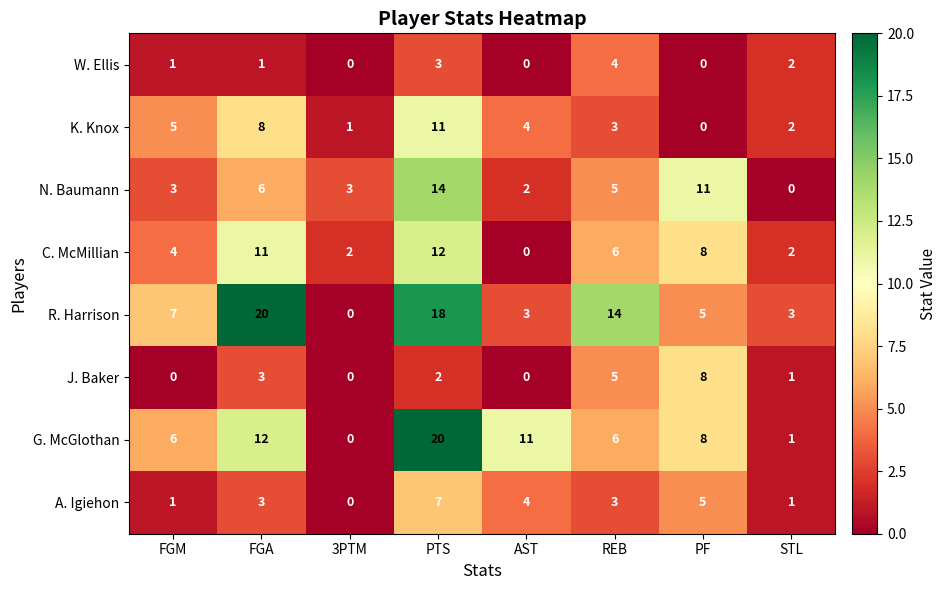

At PTS, list the series in order from smallest to largest.

J. Baker, W. Ellis, A. Igiehon, K. Knox, C. McMillian, N. Baumann, R. Harrison, G. McGlothan